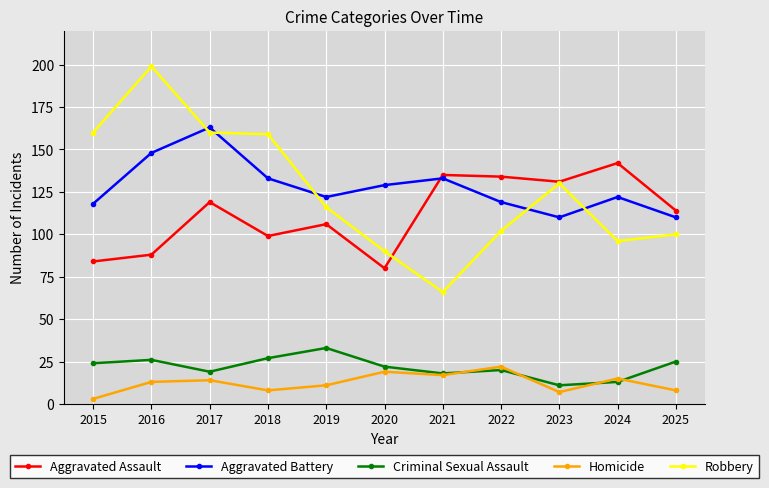

What are all the series names shown in the legend?

Aggravated Assault, Aggravated Battery, Criminal Sexual Assault, Homicide, Robbery